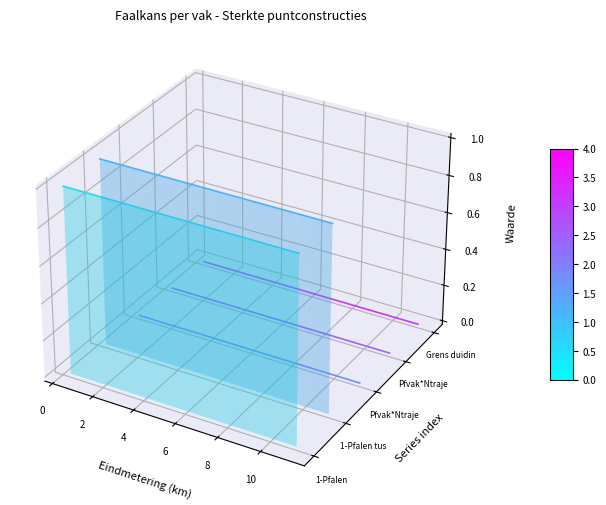

Count the number of categories in the chart.

10